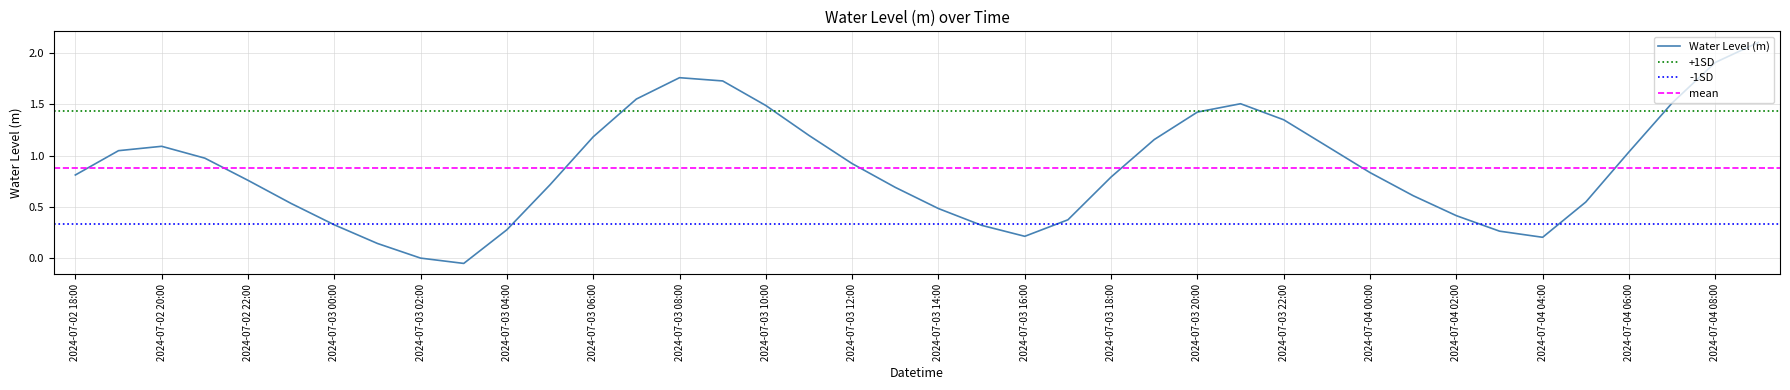

List the labels in order of value, largest first.

2024-07-04 09:00, 2024-07-04 08:00, 2024-07-03 08:00, 2024-07-03 09:00, 2024-07-03 07:00, 2024-07-04 07:00, 2024-07-03 21:00, 2024-07-03 10:00, 2024-07-03 20:00, 2024-07-03 22:00, 2024-07-03 11:00, 2024-07-03 06:00, 2024-07-03 19:00, 2024-07-03 23:00, 2024-07-02 20:00, 2024-07-02 19:00, 2024-07-04 06:00, 2024-07-02 21:00, 2024-07-03 12:00, 2024-07-04 00:00, 2024-07-02 18:00, 2024-07-03 18:00, 2024-07-02 22:00, 2024-07-03 05:00, 2024-07-03 13:00, 2024-07-04 01:00, 2024-07-04 05:00, 2024-07-02 23:00, 2024-07-03 14:00, 2024-07-04 02:00, 2024-07-03 17:00, 2024-07-03 00:00, 2024-07-03 15:00, 2024-07-03 04:00, 2024-07-04 03:00, 2024-07-03 16:00, 2024-07-04 04:00, 2024-07-03 01:00, 2024-07-03 02:00, 2024-07-03 03:00